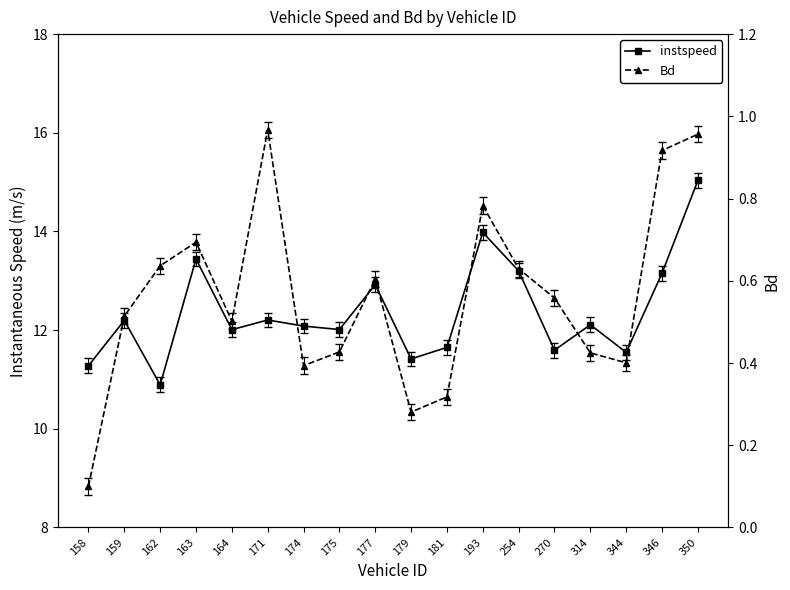

Which series has the widest spread of values?

instspeed